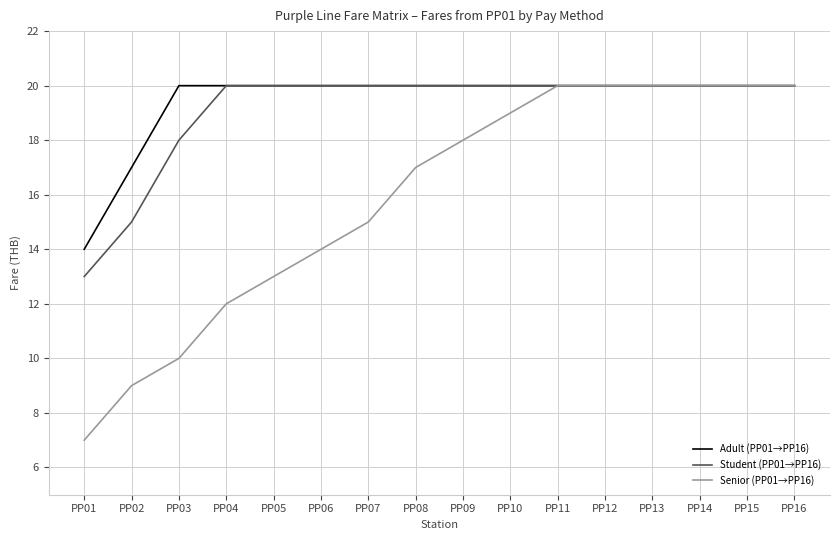

Is the value of Senior (PP01→PP16) at PP04 greater than the value of Student (PP01→PP16) at PP05?

No